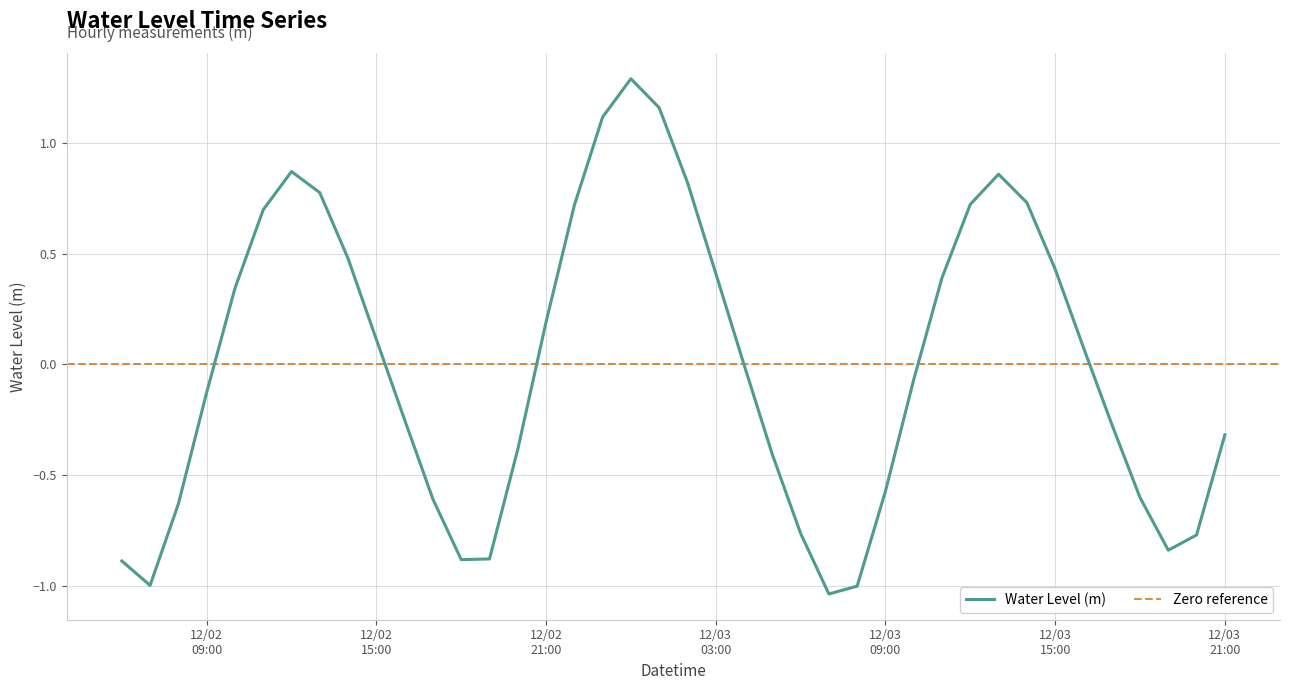

How many values exceed 0?

19